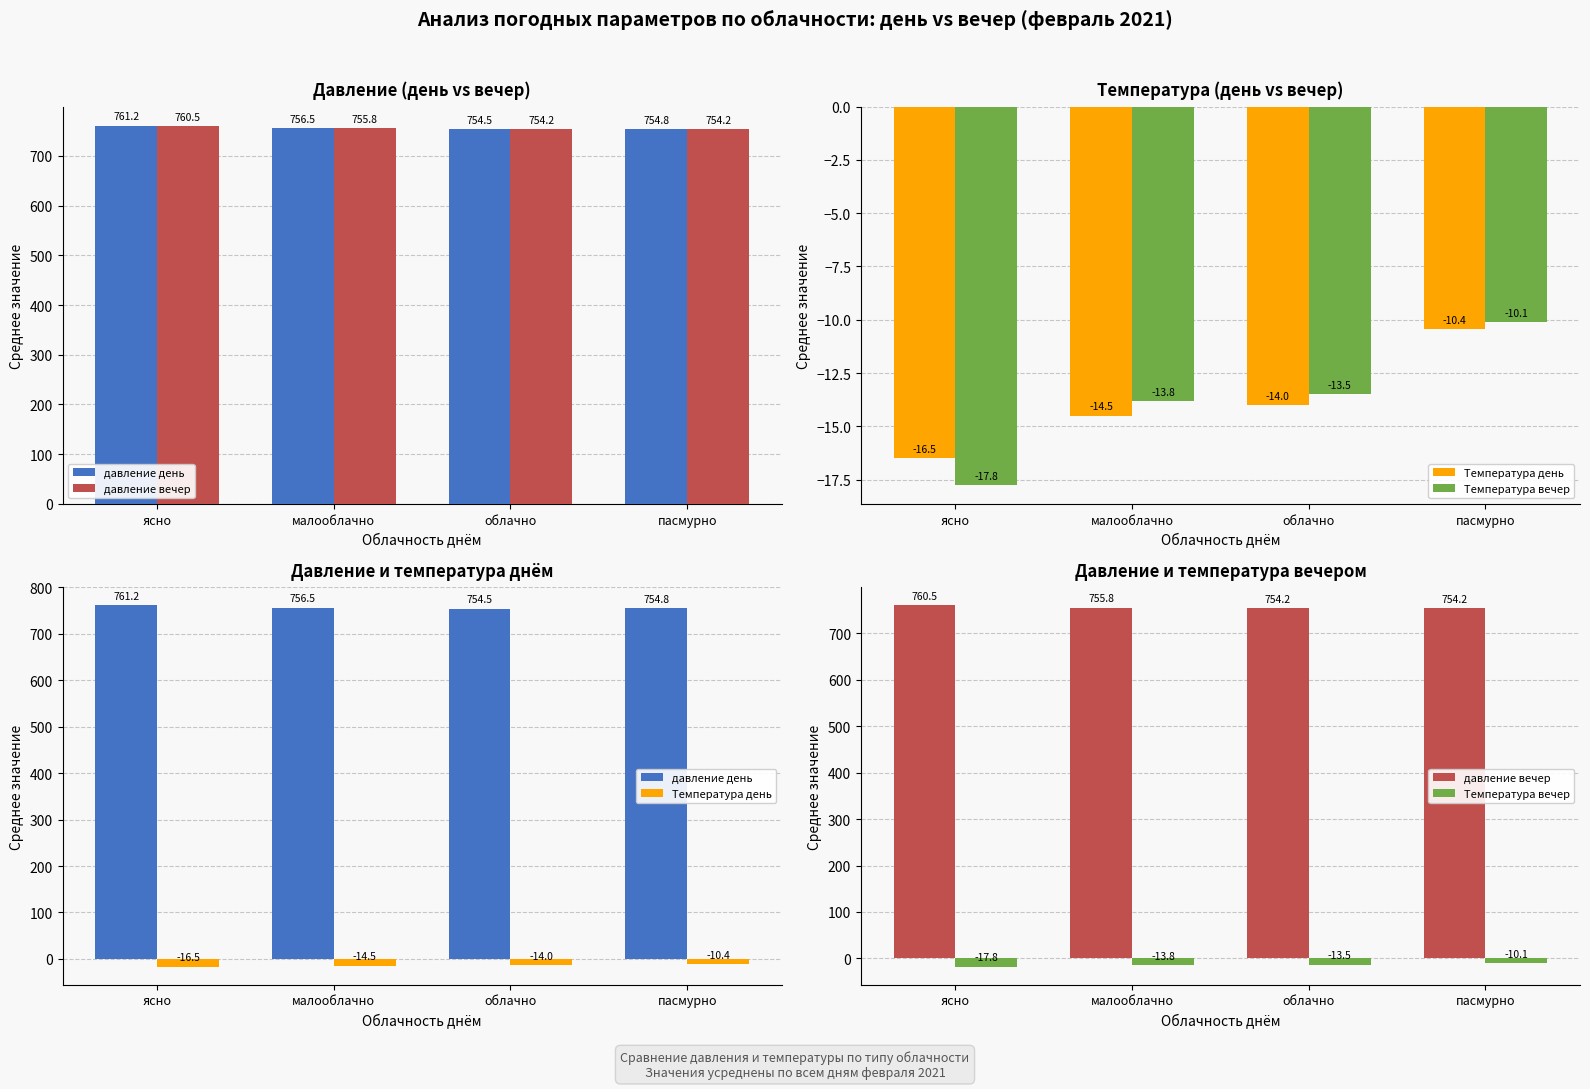

What is the value of the давление вечер bar at the 3rd from the left?

754.2